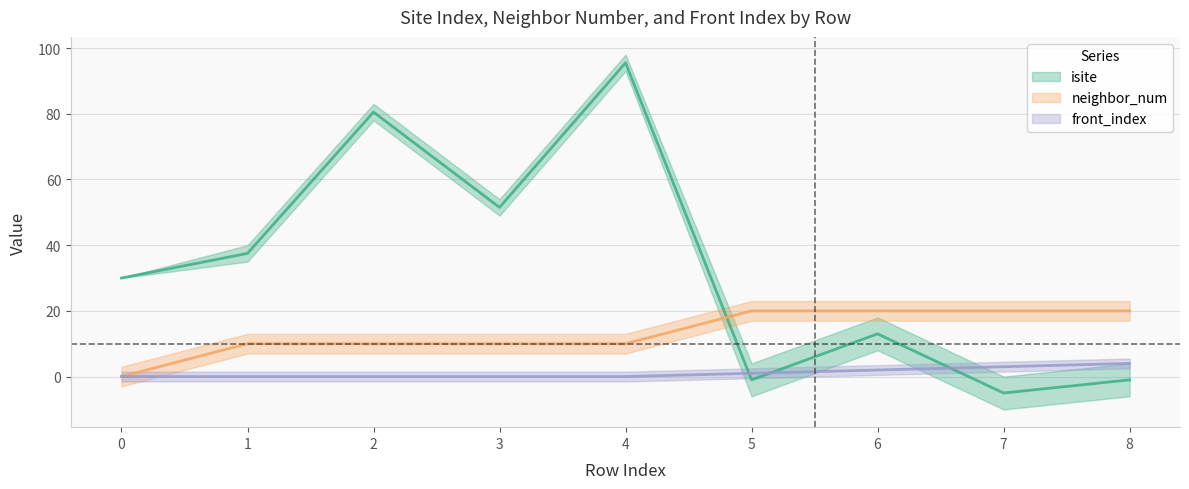

Is it true that neighbor_num equals 11.1 at 5?

False